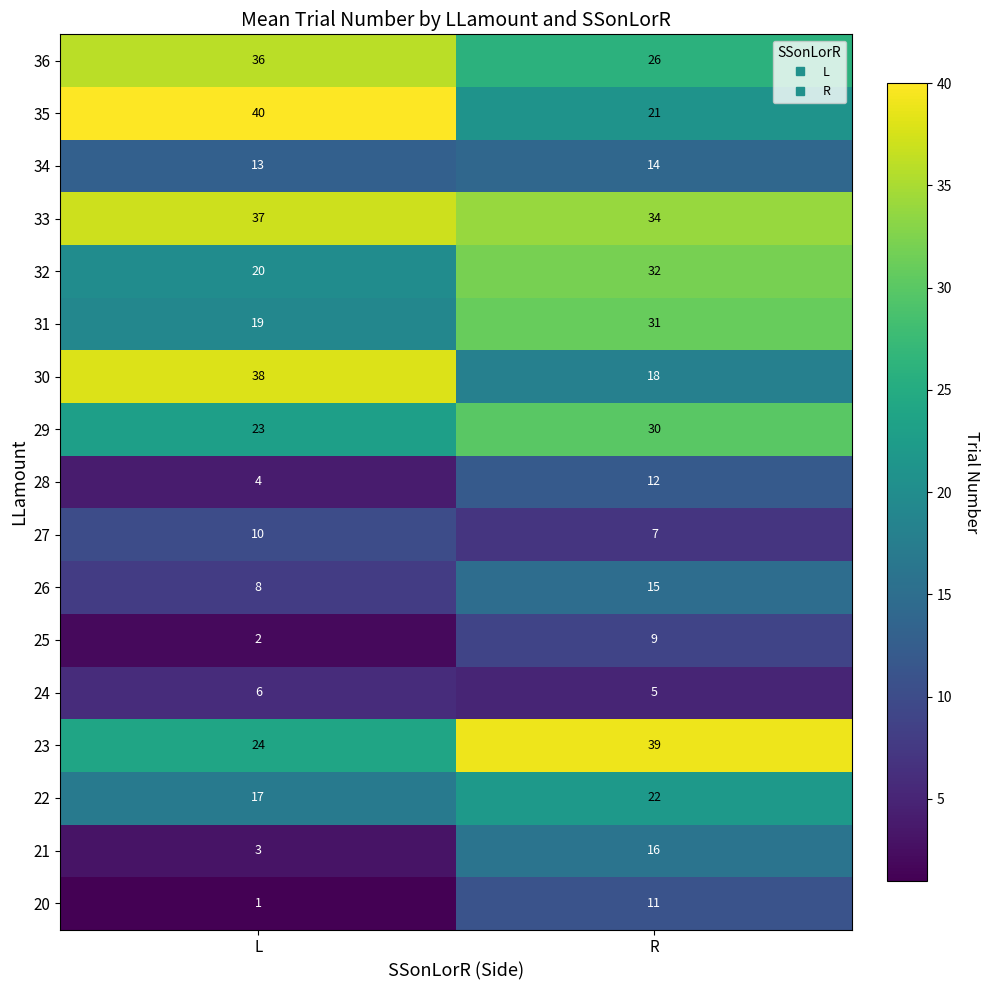

Read the 26 value at R.

15